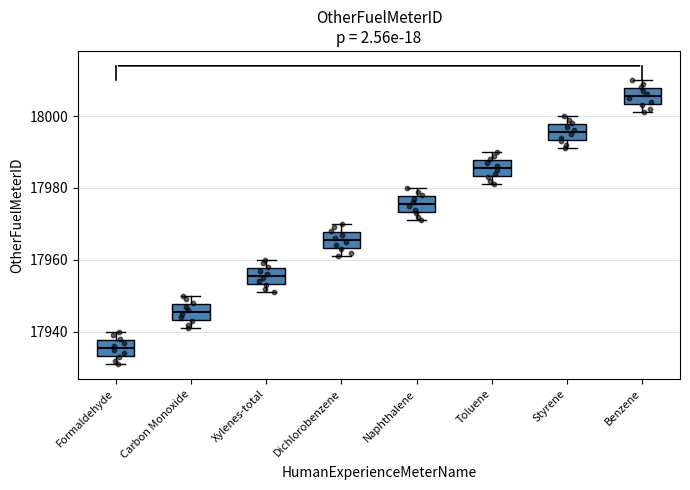

Reading left to right, read every box against the y-axis: the position of its median line, the range the box covers, and the ends of its whiskers. The values are not printed on the chart, so give them approximately, as read against the axis.

Formaldehyde: median 17936, box 17934 to 17938, whiskers 17932 to 17940
Carbon Monoxide: median 17946, box 17944 to 17948, whiskers 17942 to 17950
Xylenes-total: median 17956, box 17954 to 17958, whiskers 17952 to 17960
Dichlorobenzene: median 17966, box 17964 to 17968, whiskers 17962 to 17970
Naphthalene: median 17976, box 17974 to 17978, whiskers 17972 to 17980
Toluene: median 17986, box 17984 to 17988, whiskers 17982 to 17990
Styrene: median 17996, box 17994 to 17998, whiskers 17992 to 18000
Benzene: median 18006, box 18004 to 18008, whiskers 18002 to 18010